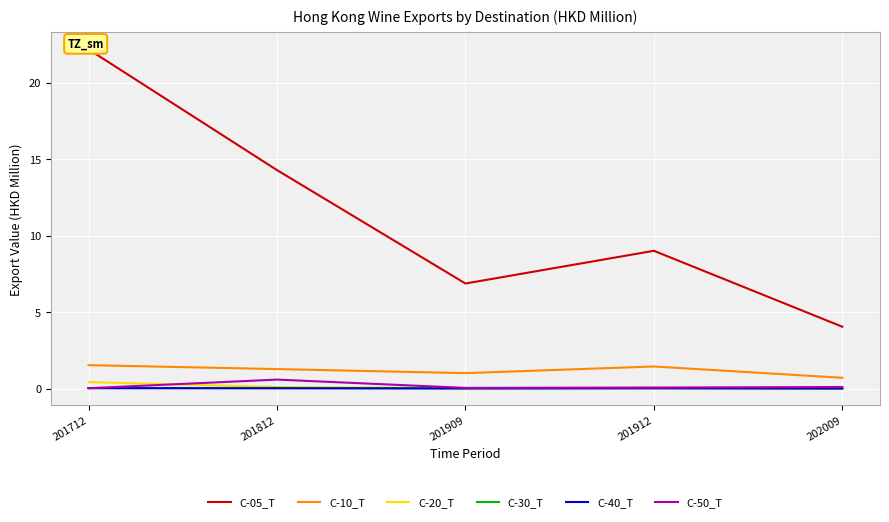

Which series changed the most between 201712 and 201812?

C-05_T